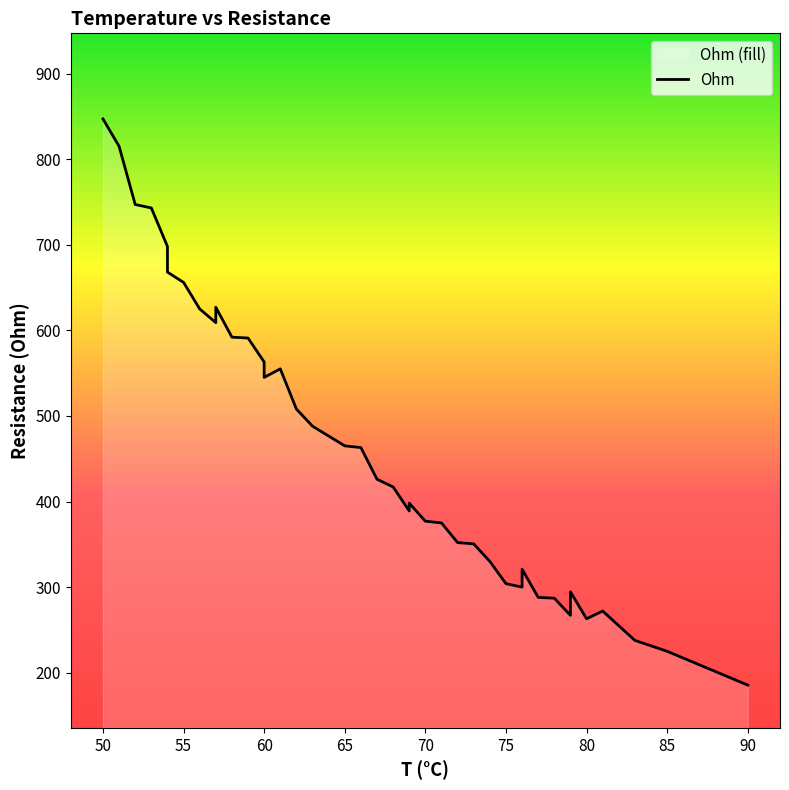

What is the sum of all values?

18464.2